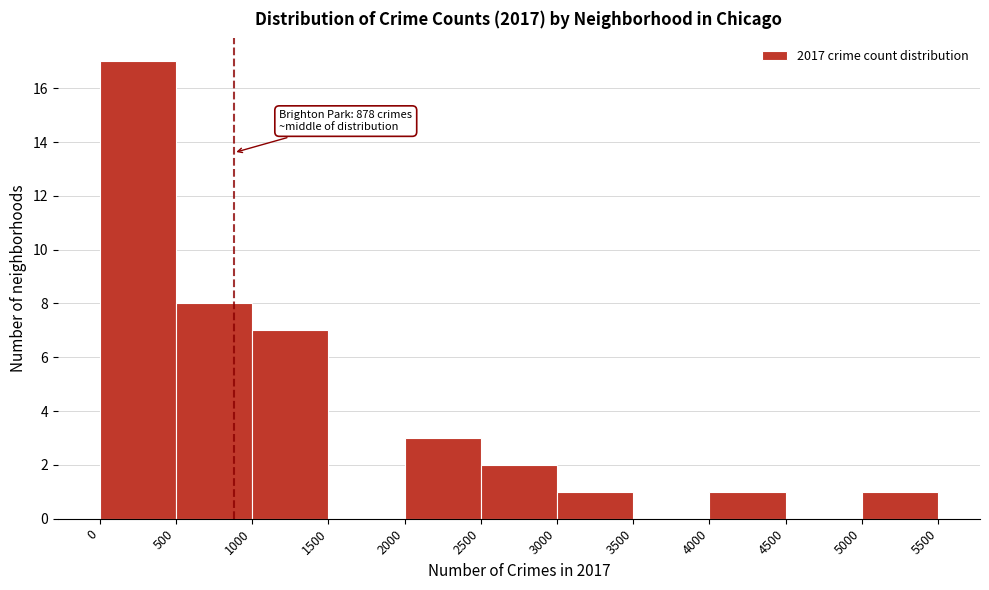

Which range on the x-axis has the tallest bar?

0 to 500